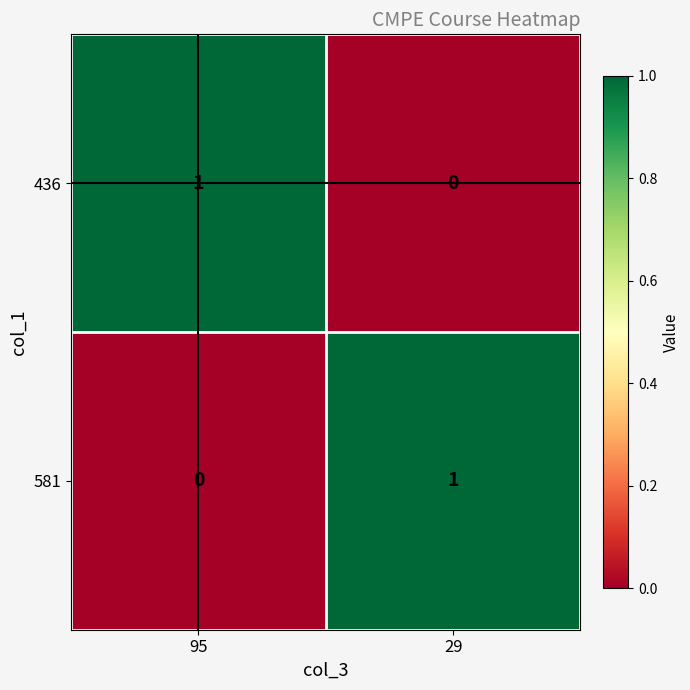

At which label does 436 reach its peak?

95